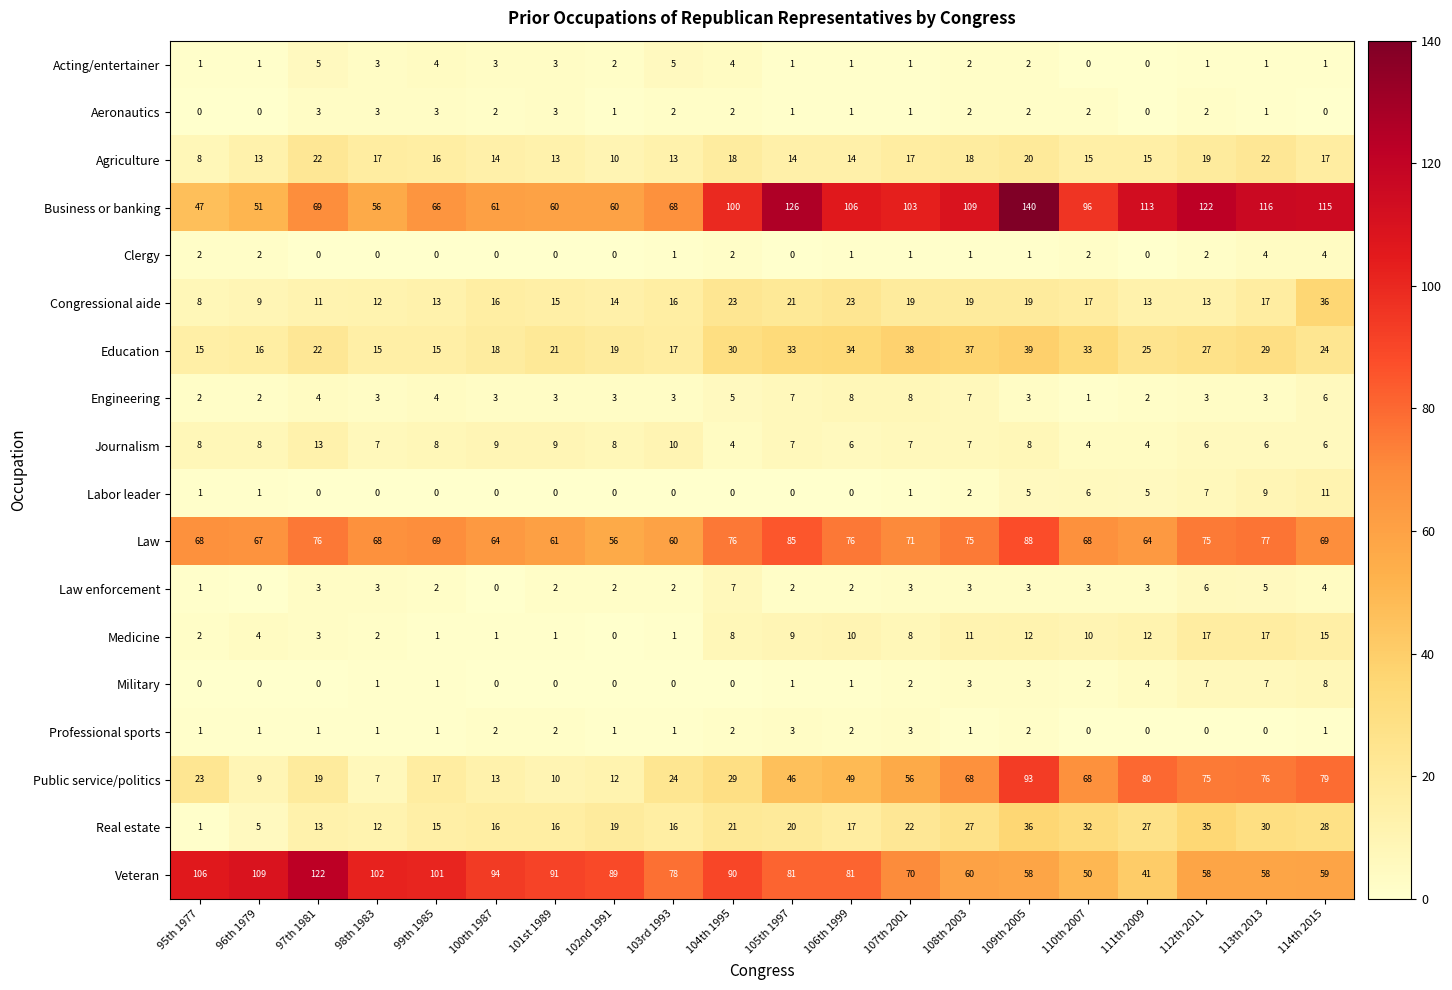

Is the value of Acting/entertainer at 106th 1999 greater than the value of Education at 100th 1987?

No